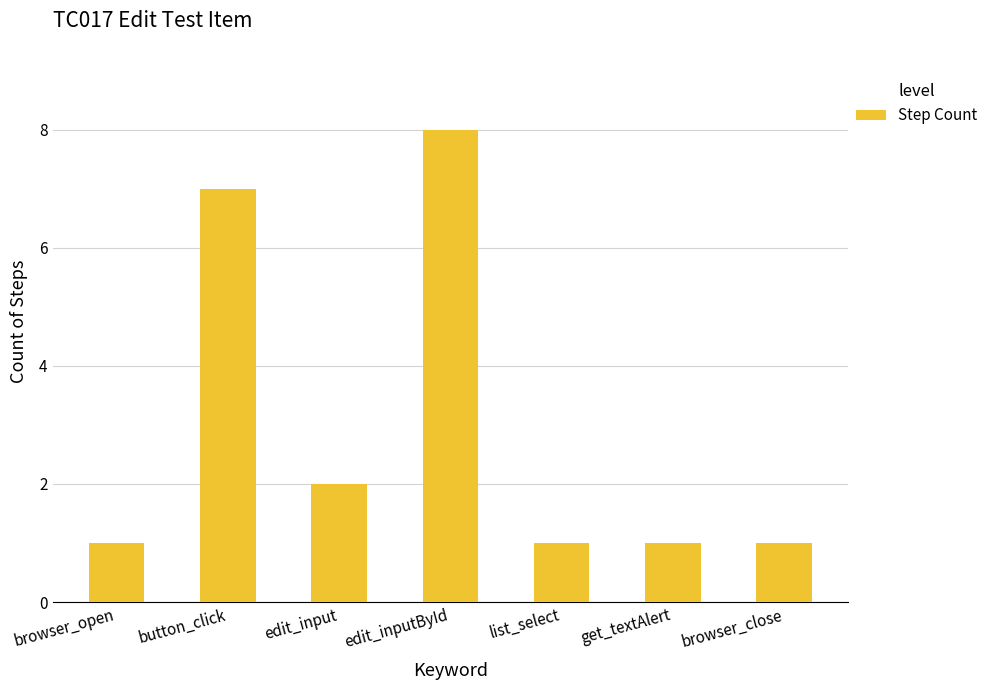

Approximately how many times larger is the value at browser_close compared to button_click?

0.1